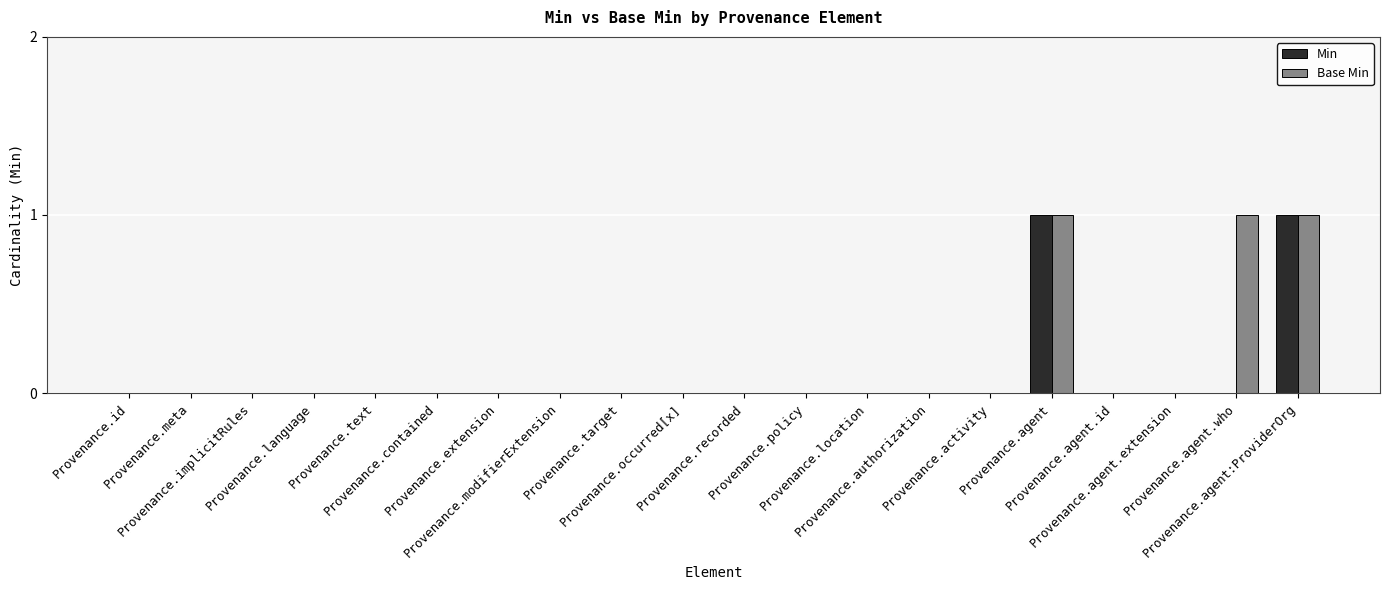

Rank the series by their average value, from lowest to highest.

Min, Base Min